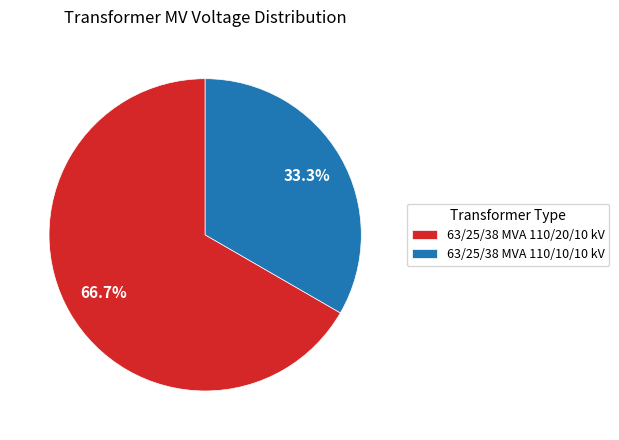

The 63/25/38 MVA 110/20/10 kV slice represents 67% of the pie. True or false?

True